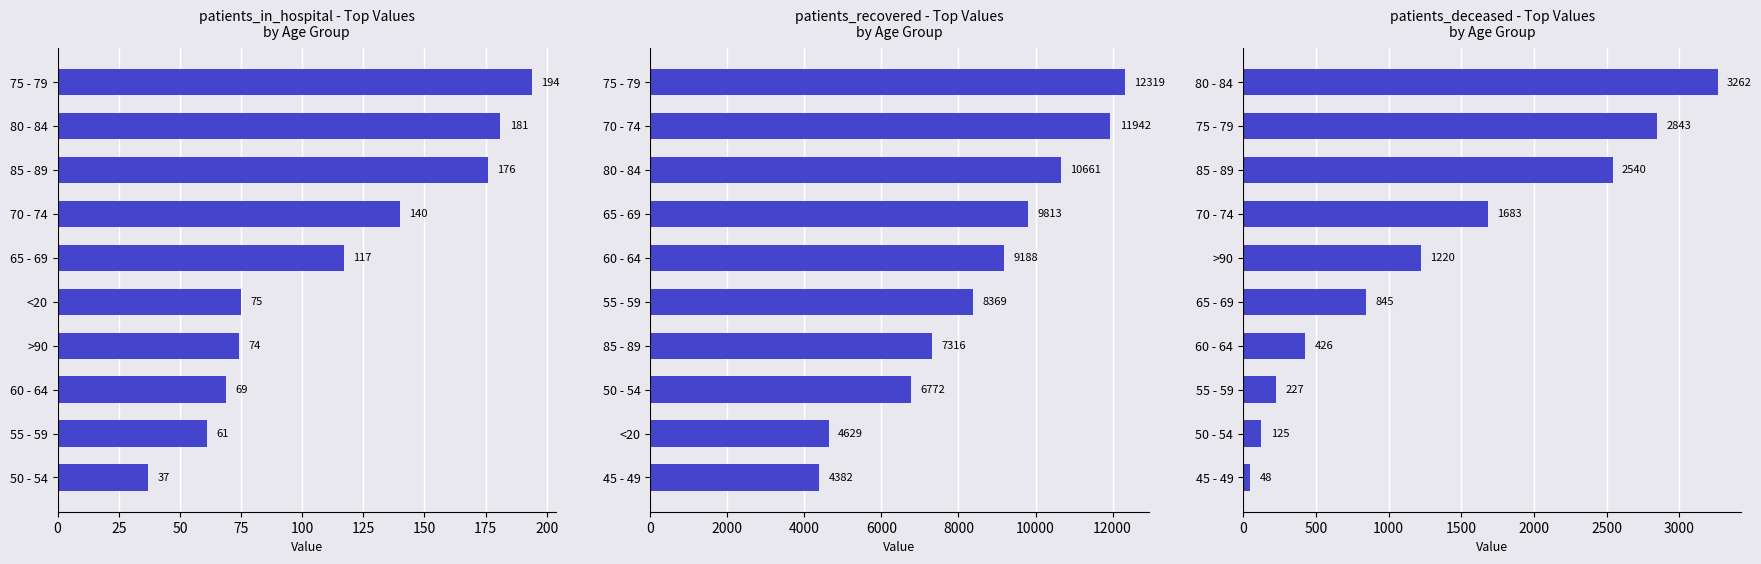

Is it true that patients_deceased equals 78 at 45 - 49?

False